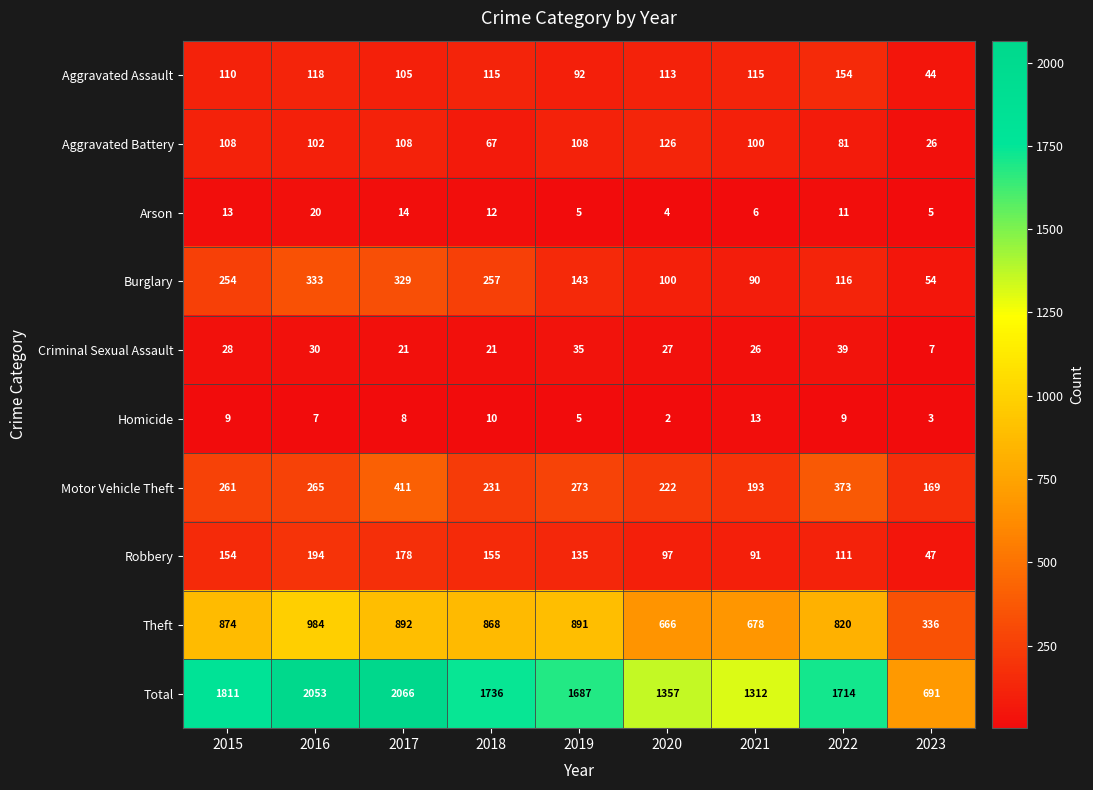

What is the smallest value displayed?

2